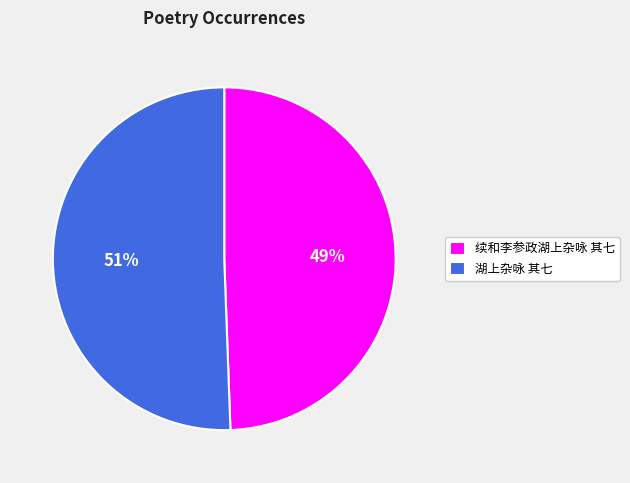

True or false: 湖上杂咏 其七 accounts for 45% of the total.

False